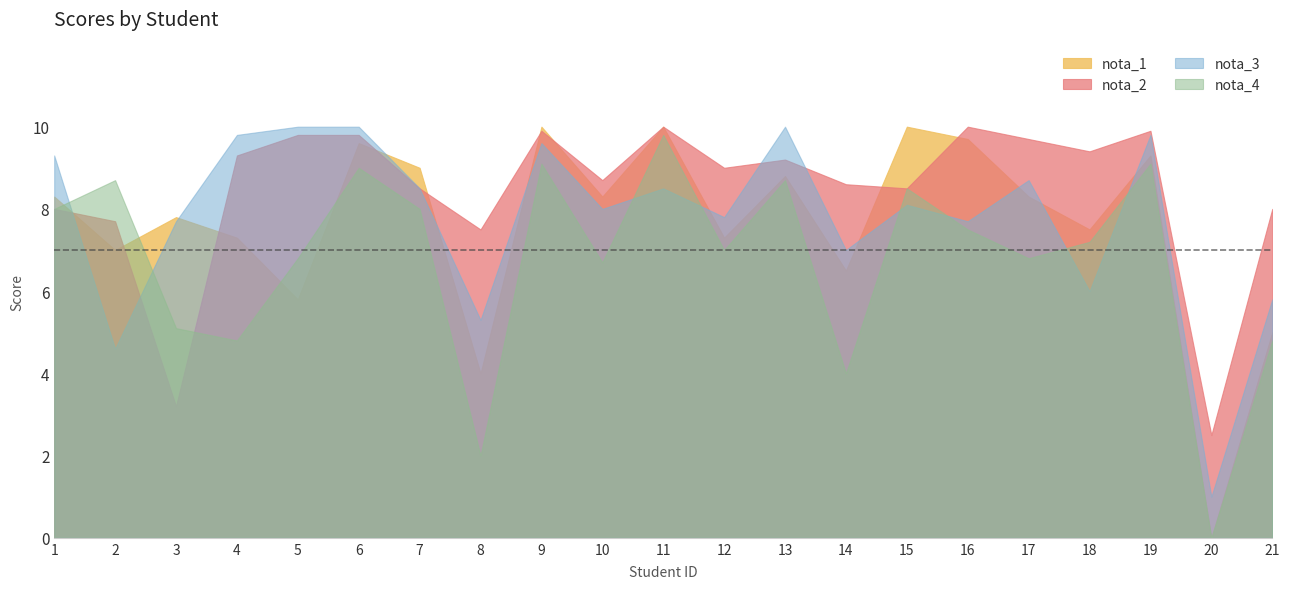

Reading left to right, extract all data points from this chart.

nota_1: 1=8.3	2=7.0	3=7.8	4=7.3	5=5.8	6=9.6	7=9.0	8=4.0	9=10.0	10=8.3	11=10.0	12=7.3	13=8.8	14=6.5	15=10.0	16=9.7	17=8.3	18=7.5	19=9.3	20=0.0	21=5.0
nota_2: 1=8.0	2=7.7	3=3.2	4=9.3	5=9.8	6=9.8	7=8.5	8=7.5	9=9.9	10=8.7	11=10.0	12=9.0	13=9.2	14=8.6	15=8.5	16=10.0	17=9.7	18=9.4	19=9.9	20=2.5	21=8.0
nota_3: 1=9.3	2=4.6	3=7.7	4=9.8	5=10.0	6=10.0	7=8.5	8=5.3	9=9.6	10=8.0	11=8.5	12=7.8	13=10.0	14=7.0	15=8.1	16=7.7	17=8.7	18=6.0	19=9.8	20=1.0	21=5.8
nota_4: 1=8.0	2=8.7	3=5.1	4=4.8	5=6.8	6=9.0	7=8.0	8=2.0	9=9.1	10=6.7	11=9.8	12=7.0	13=8.7	14=4.0	15=8.5	16=7.5	17=6.8	18=7.2	19=9.1	20=0.0	21=4.8